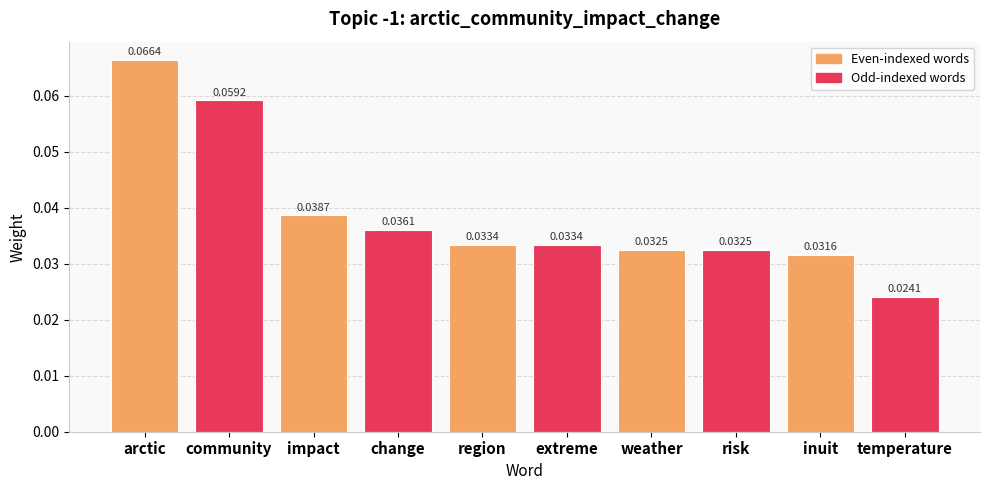

How many bars are there in total?

10